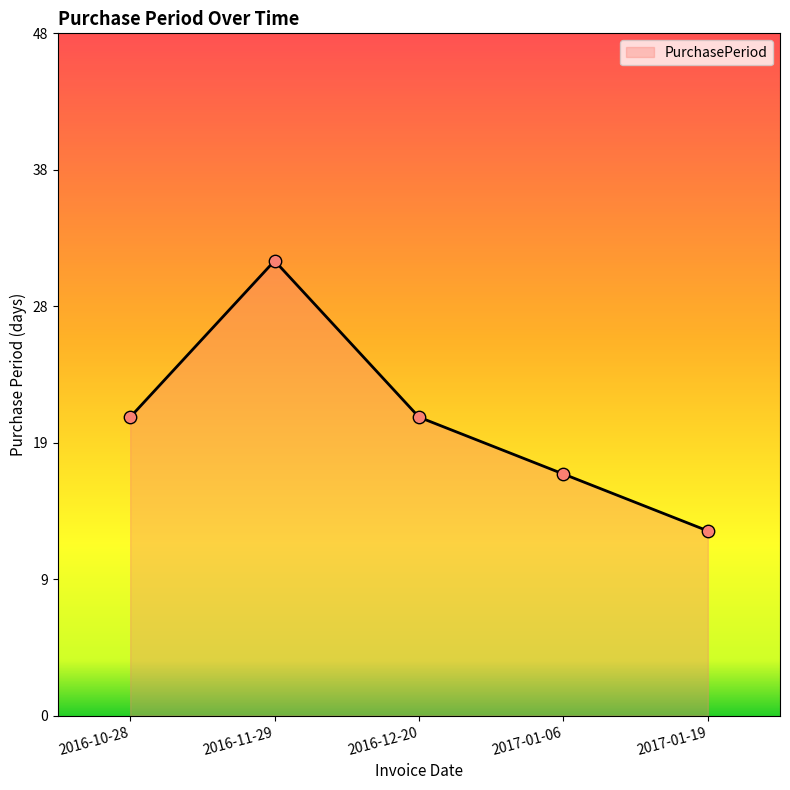

Is this an area chart (filled region under the line)?

Yes